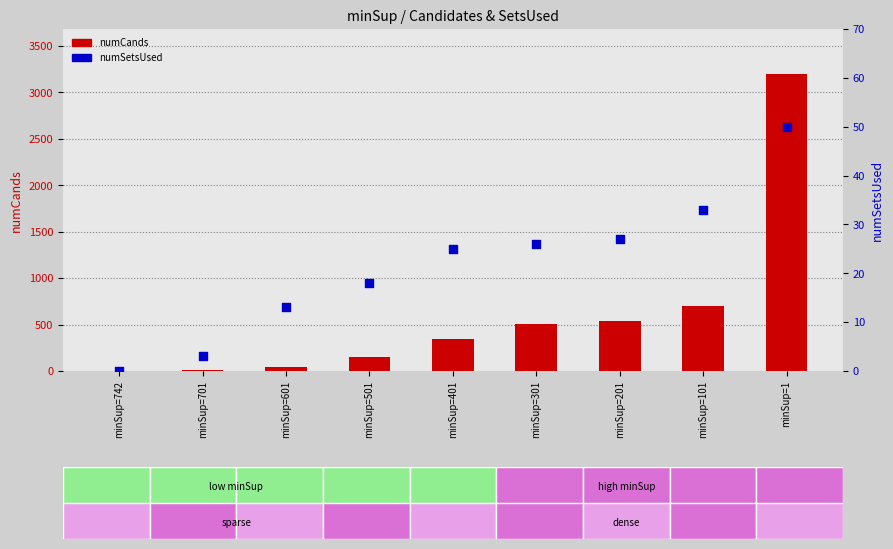

At how many categories does at least one series exceed 2357?

1